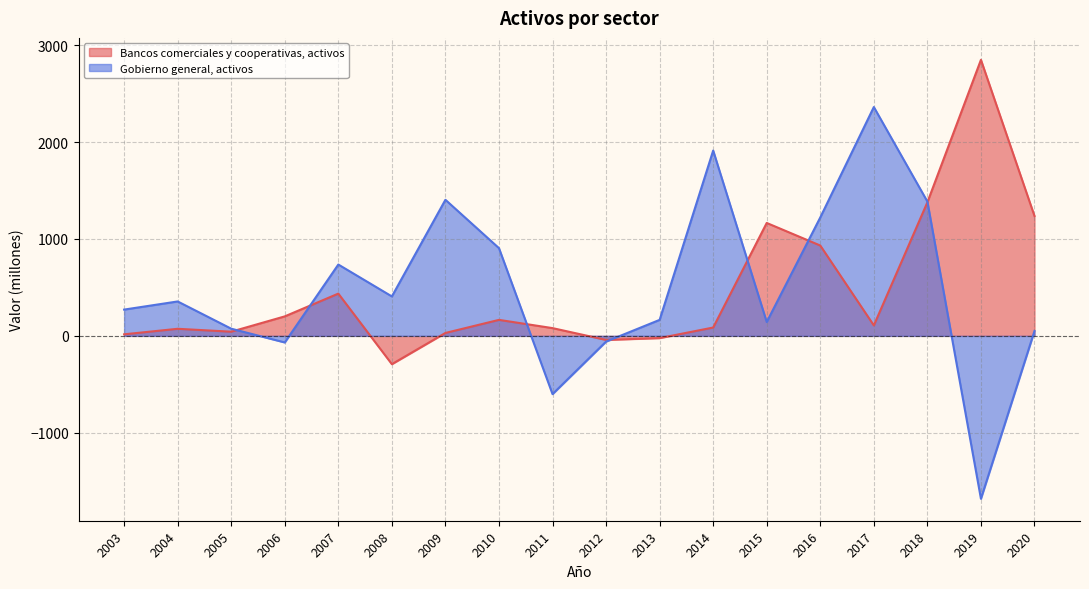

Is it true that the value at 2010 is 479?

False